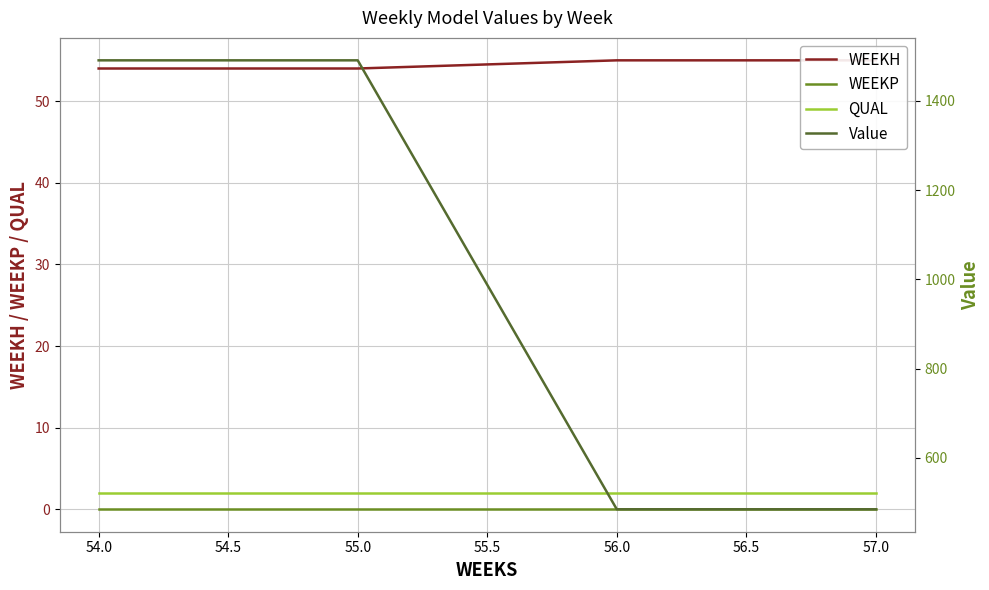

Reading left to right, list all the values displayed in this chart.

WEEKH: 54.0	54.0	55.0	55.0
WEEKP: 0.0	0.0	0.0	0.0
QUAL: 2.0	2.0	2.0	2.0
Value: 1491.0	1491.0	484.4	484.4